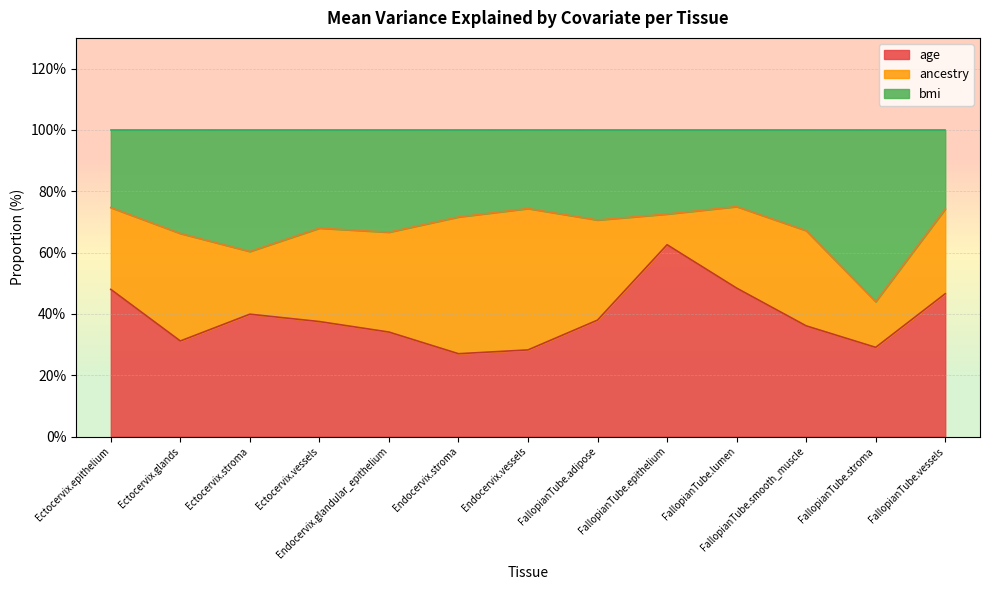

At which category is the sum across all series the highest?

FallopianTube.epithelium